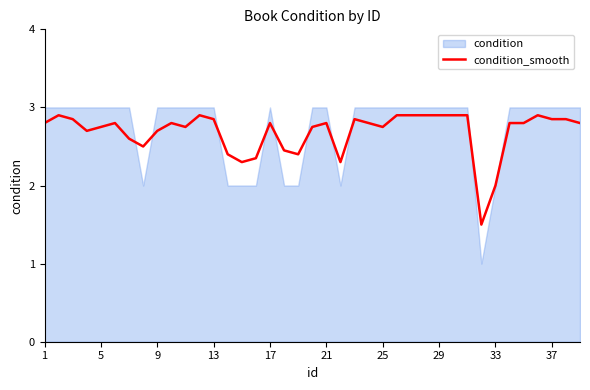

Reading left to right, transcribe all the data shown in this chart.

2.8	2.9	2.9	2.7	2.8	2.8	2.6	2.5	2.7	2.8	2.8	2.9	2.9	2.4	2.3	2.4	2.8	2.5	2.4	2.8	2.8	2.3	2.9	2.8	2.8	2.9	2.9	2.9	2.9	2.9	2.9	1.5	2.0	2.8	2.8	2.9	2.9	2.9	2.8